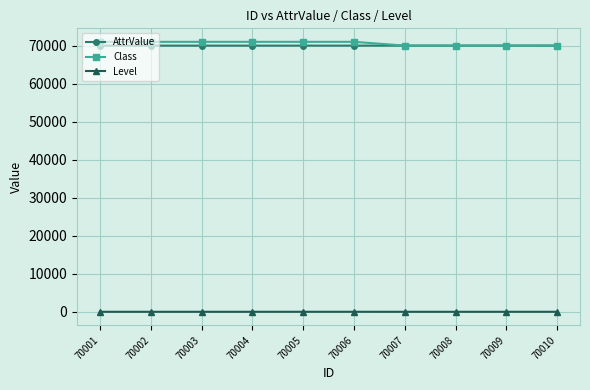

At how many categories does at least one series exceed 46879?

10